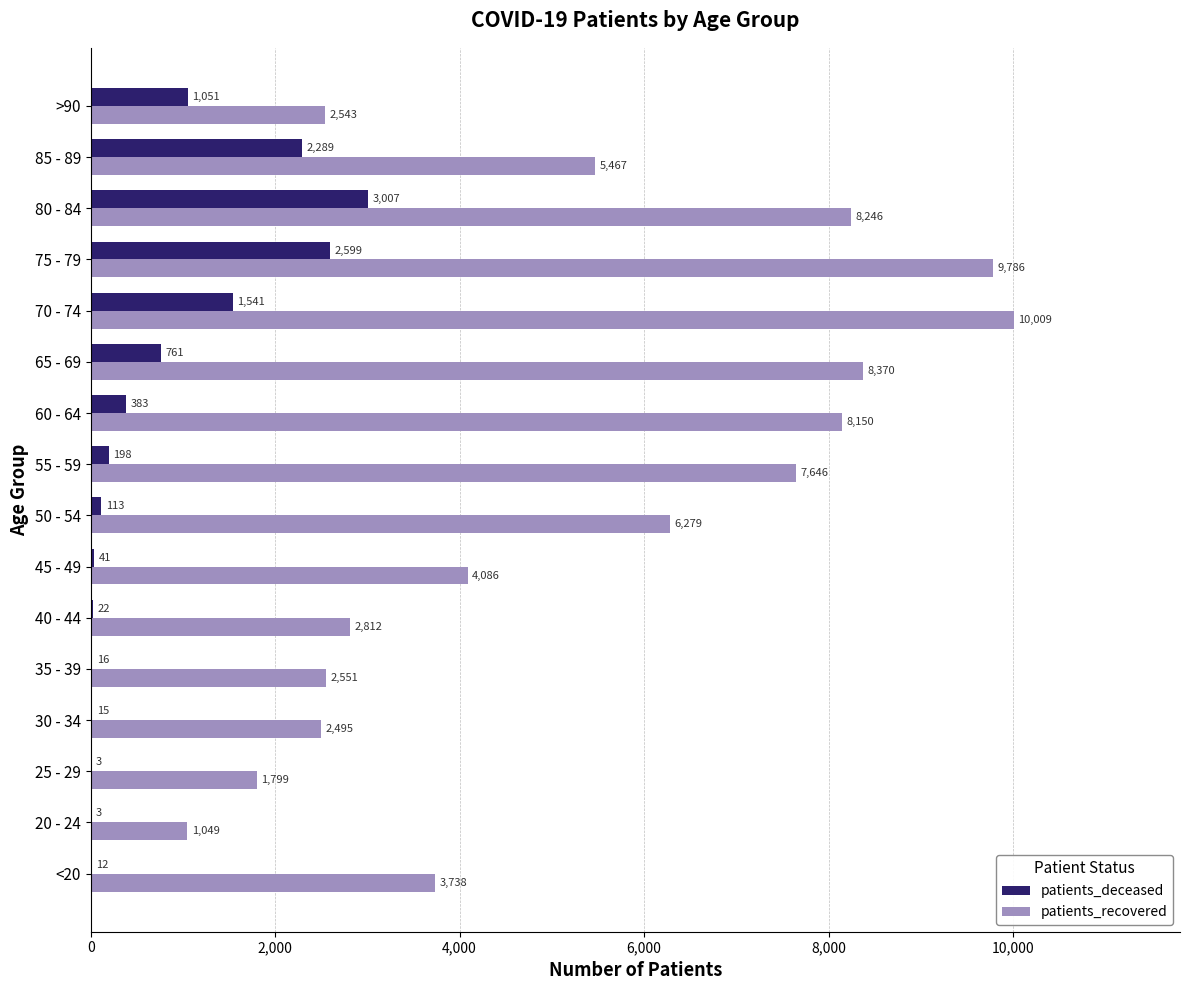

Is it true that patients_recovered equals 455 at 25 - 29?

False